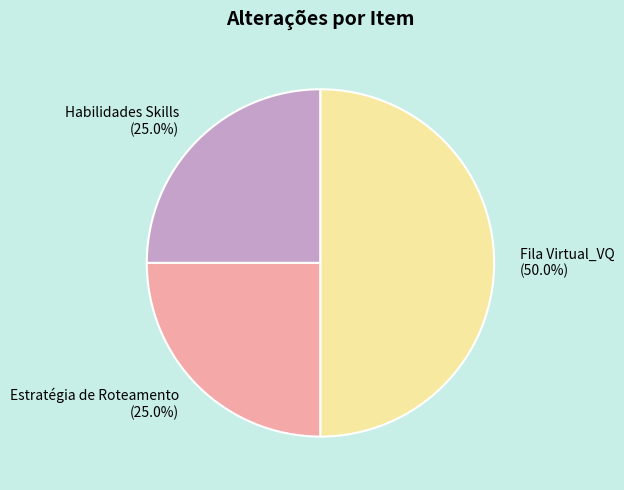

Which category has the biggest portion of the pie?

Fila Virtual_VQ